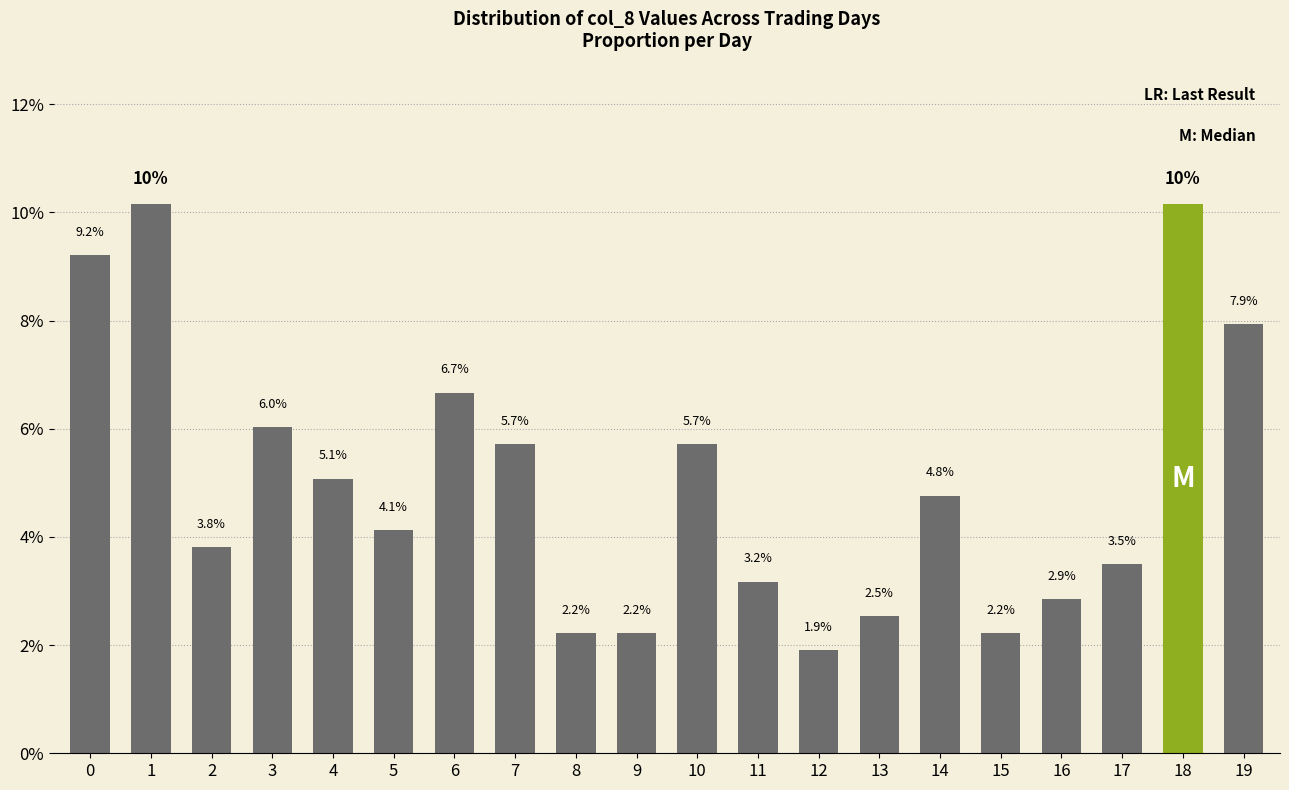

What is the approximate value at 6?

0.1